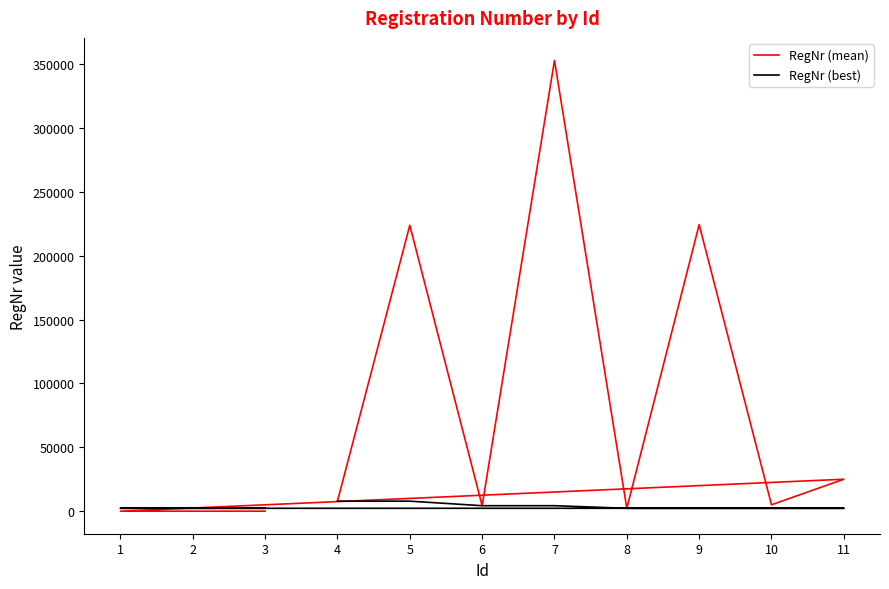

What is the total value across all series at 6?

8584